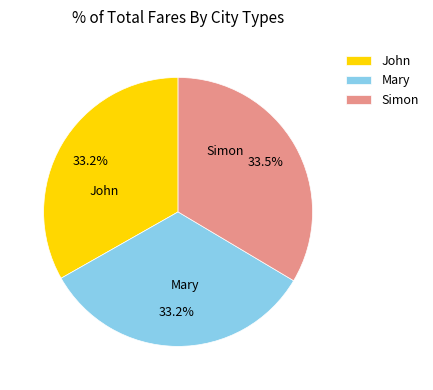

Do Mary and John together represent more than half of the pie?

Yes